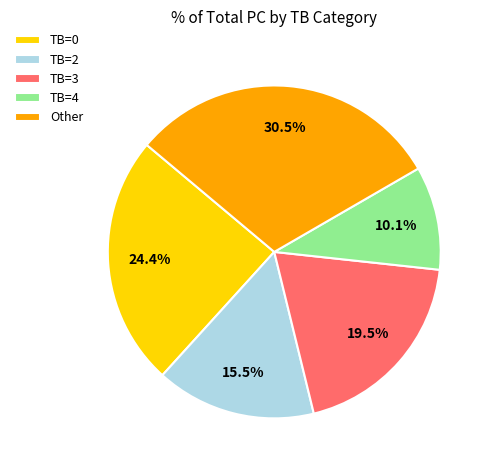

Count the number of slices in the pie.

5